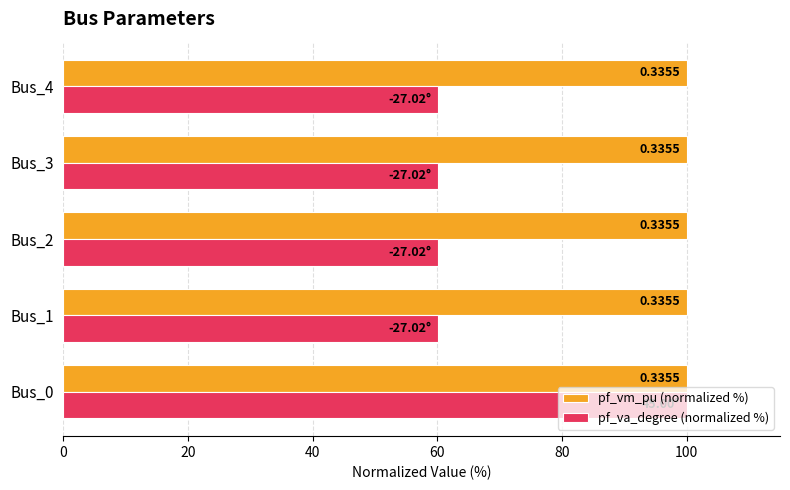

What are all the series names shown in the legend?

pf_vm_pu (normalized %), pf_va_degree (normalized %)